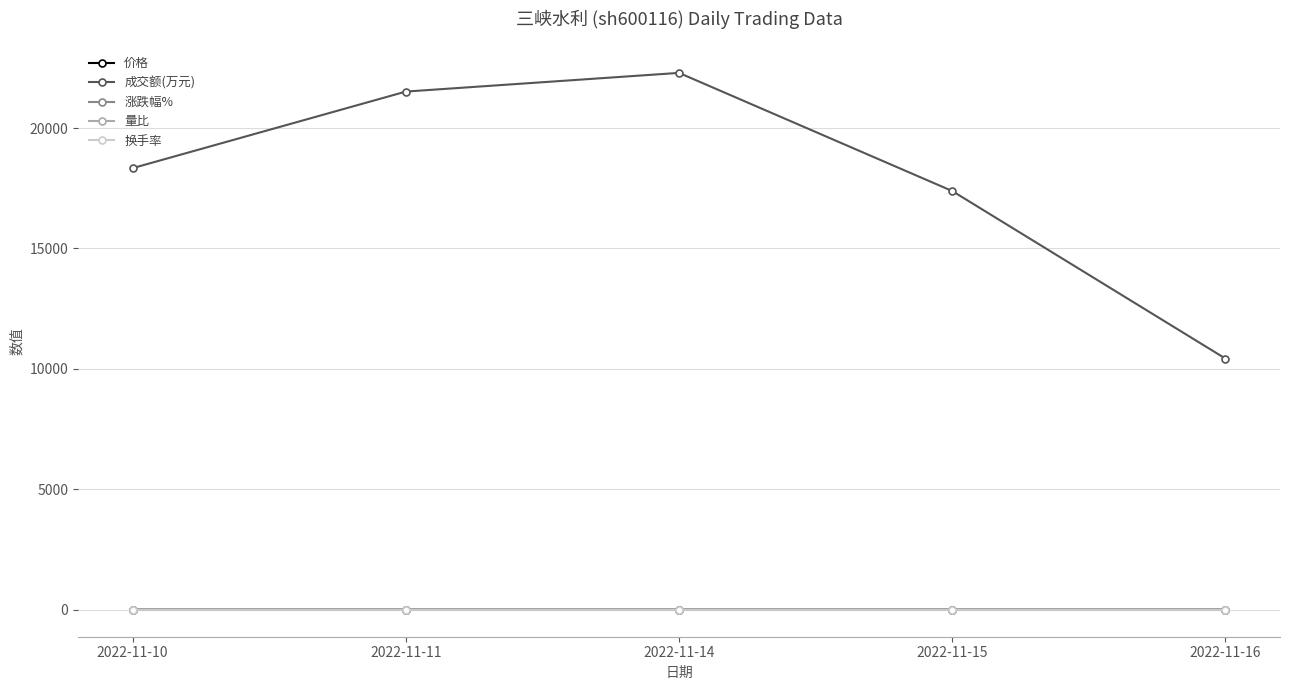

Which series has the widest spread of values?

成交额(万元)